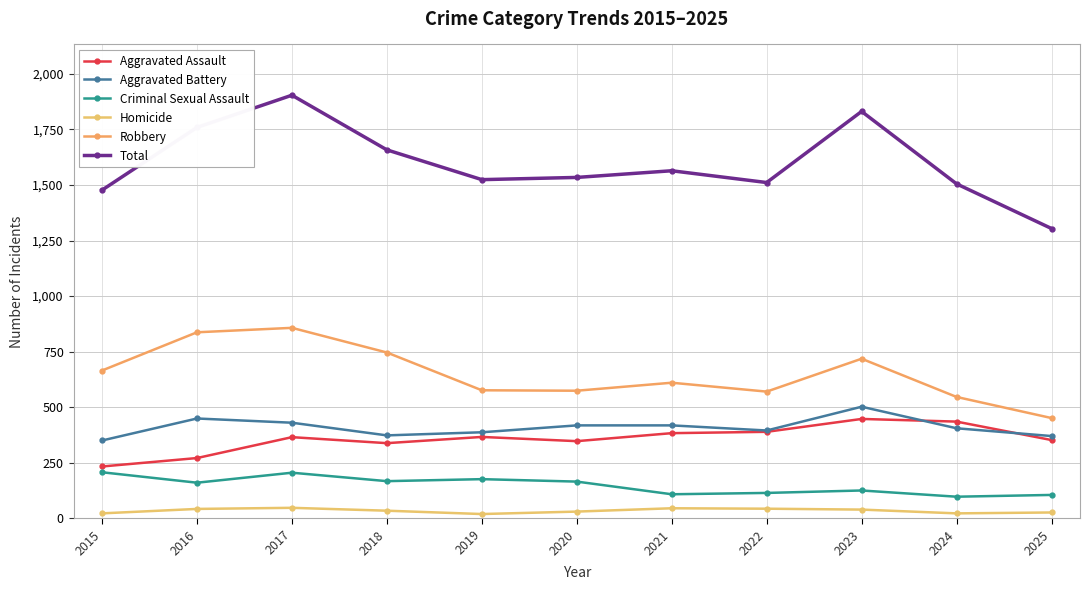

Reading left to right, list all the values displayed in this chart.

Aggravated Assault: 2015=233	2016=271	2017=365	2018=338	2019=366	2020=347	2021=383	2022=389	2023=447	2024=435	2025=352
Aggravated Battery: 2015=350	2016=449	2017=430	2018=373	2019=387	2020=418	2021=418	2022=395	2023=502	2024=405	2025=370
Criminal Sexual Assault: 2015=207	2016=160	2017=205	2018=167	2019=176	2020=165	2021=108	2022=114	2023=125	2024=97	2025=105
Homicide: 2015=22	2016=42	2017=47	2018=34	2019=19	2020=30	2021=45	2022=43	2023=39	2024=22	2025=26
Robbery: 2015=665	2016=837	2017=857	2018=746	2019=576	2020=574	2021=610	2022=570	2023=718	2024=546	2025=451
Total: 2015=1477	2016=1759	2017=1904	2018=1658	2019=1524	2020=1534	2021=1564	2022=1511	2023=1831	2024=1505	2025=1304